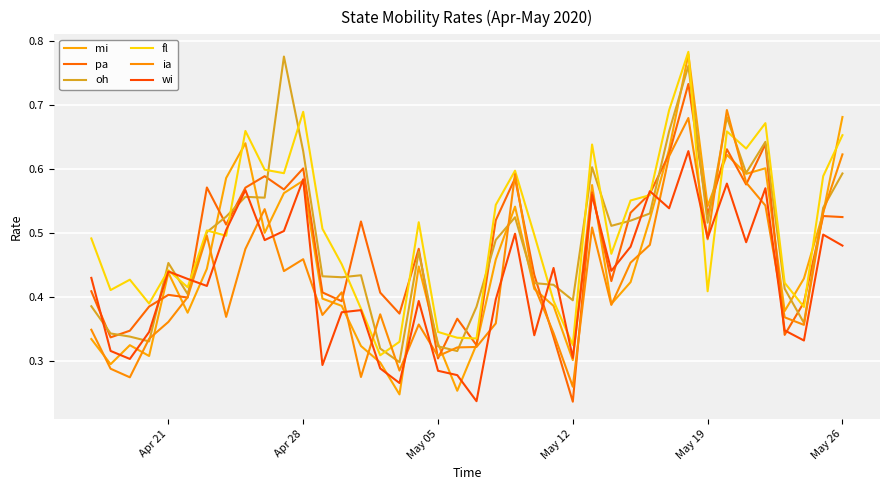

What is the value of the oh point at the 2nd from the left?

0.3